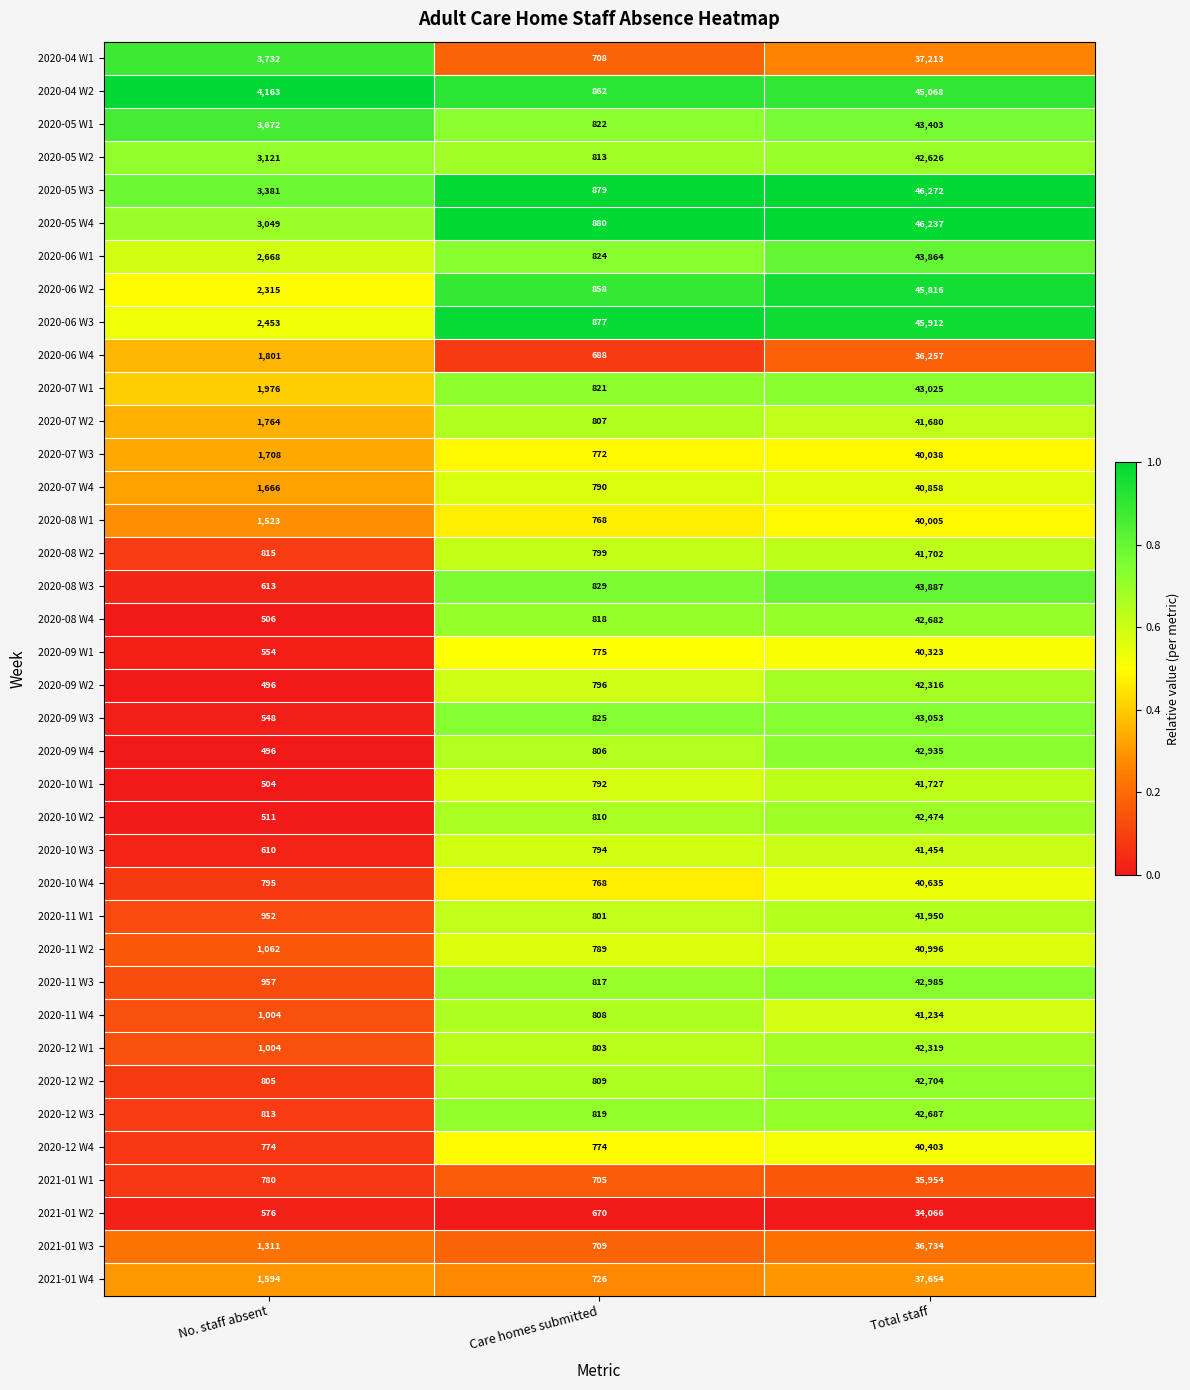

Is it true that 2020-06 W1 equals 43864 at Total staff?

True